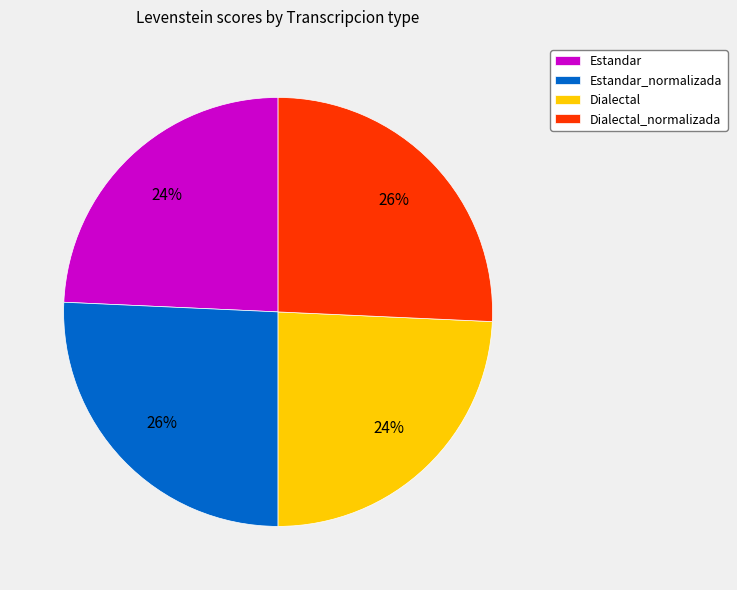

To the nearest percent, what is the average slice percentage?

25%